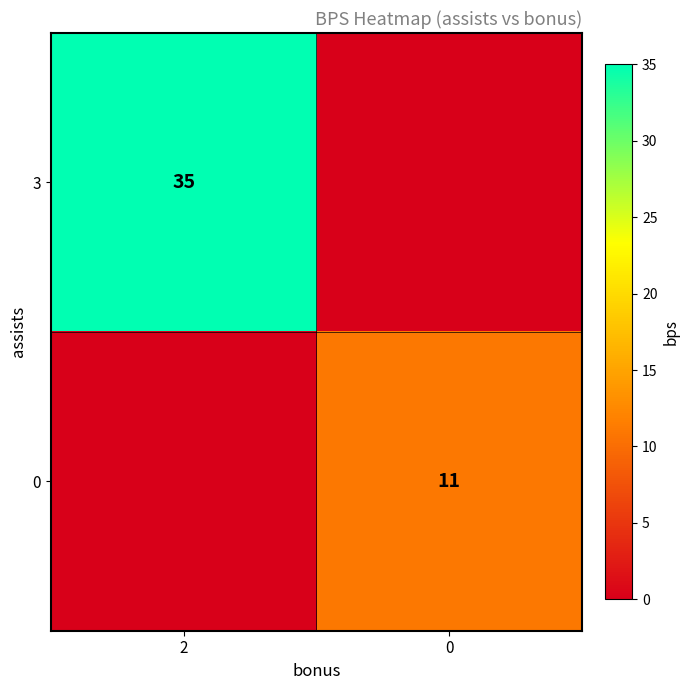

True or false: 0 has a value of 11 at 0.

True